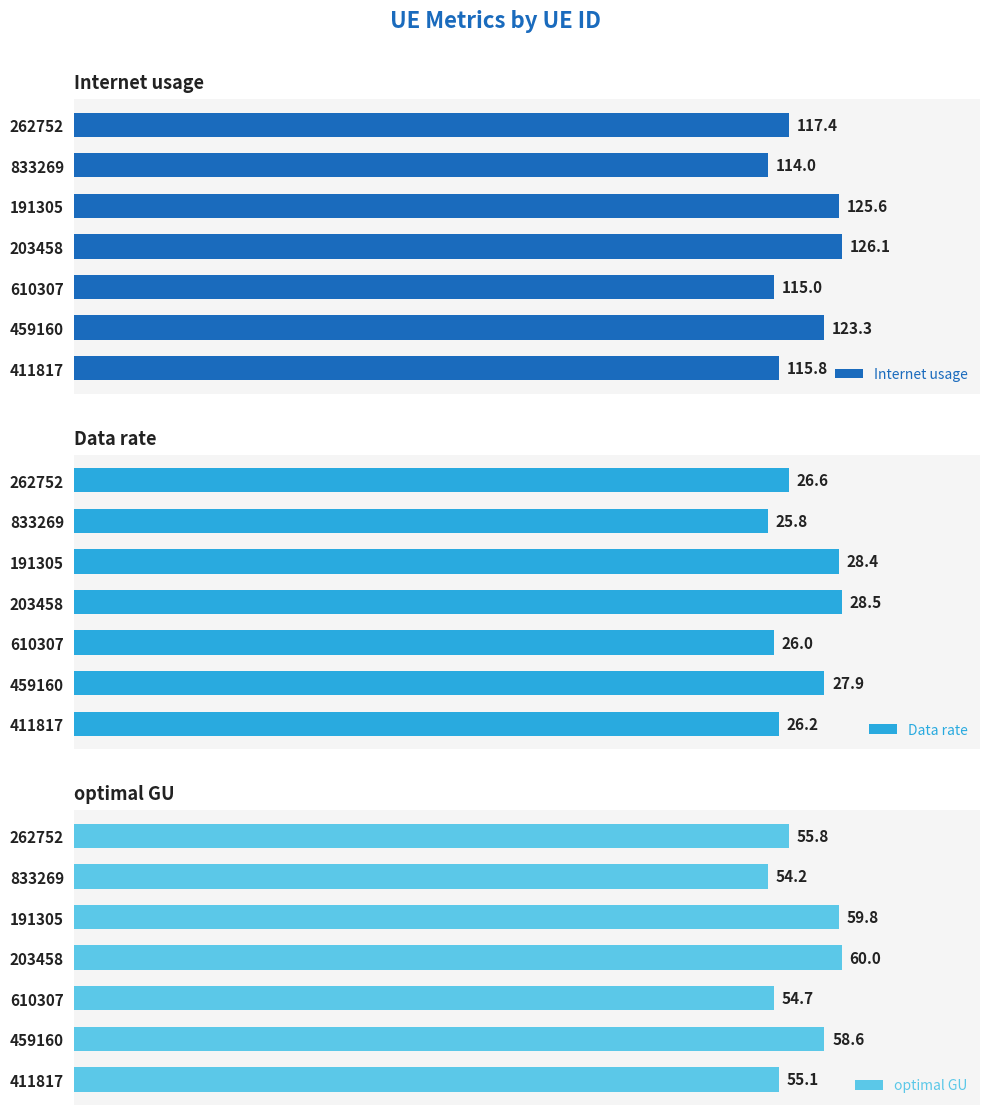

List the labels in order of optimal GU value, largest first.

203458, 191305, 459160, 262752, 411817, 610307, 833269